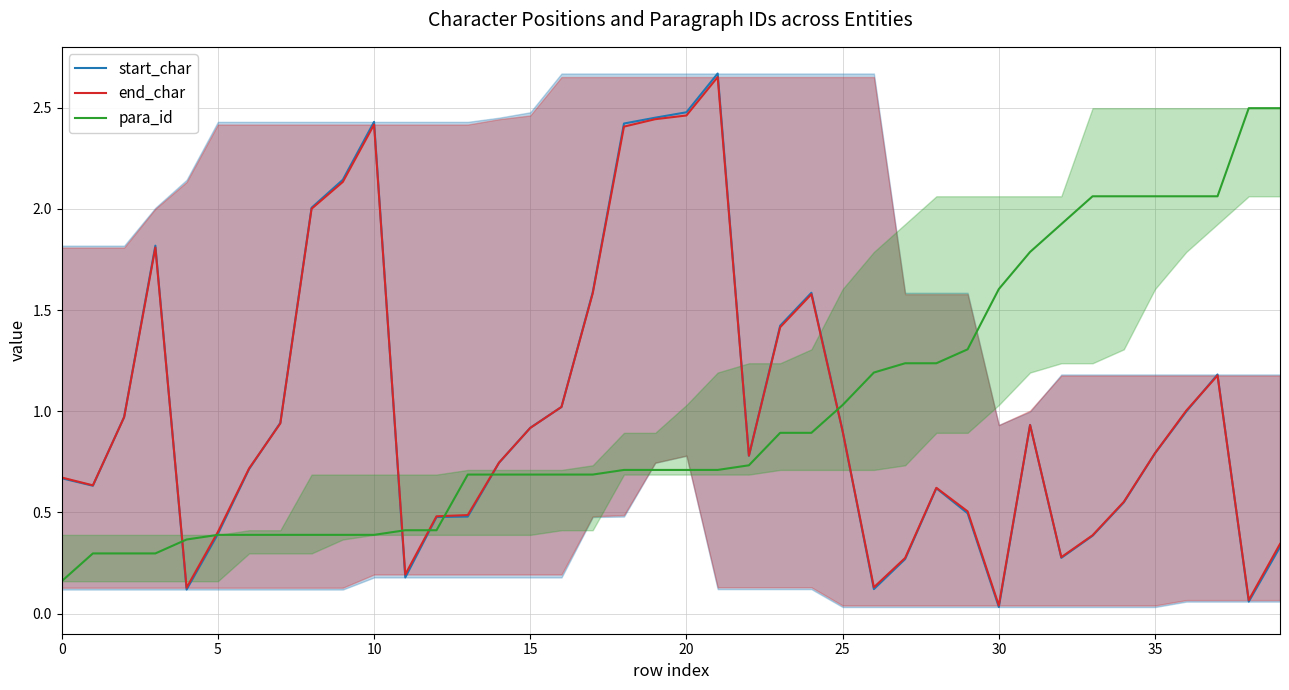

What is the difference between the maximum and minimum values in the para_id series?

2.3